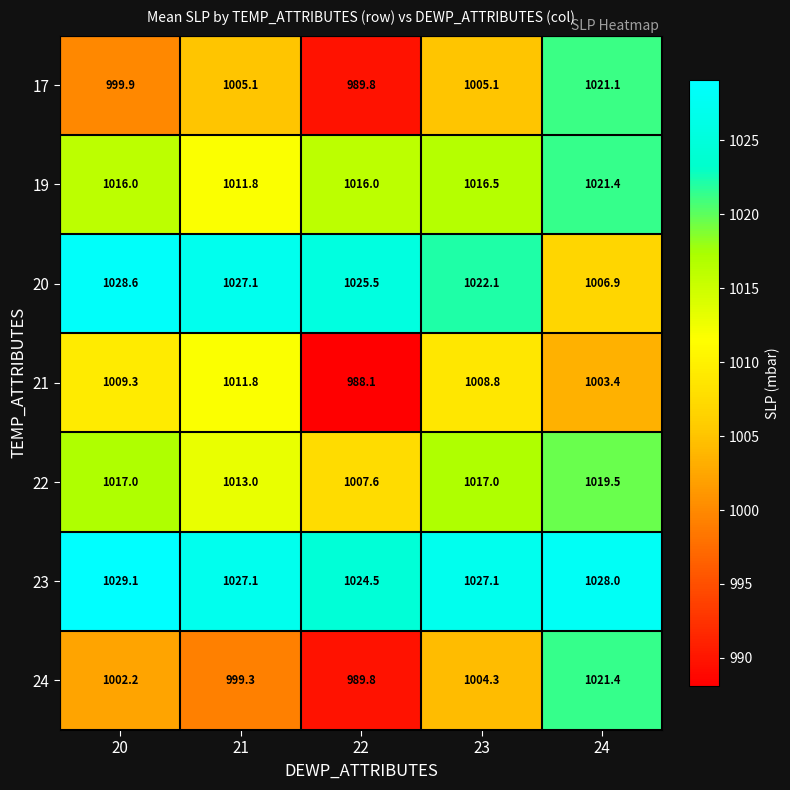

How many distinct data groups are displayed?

7